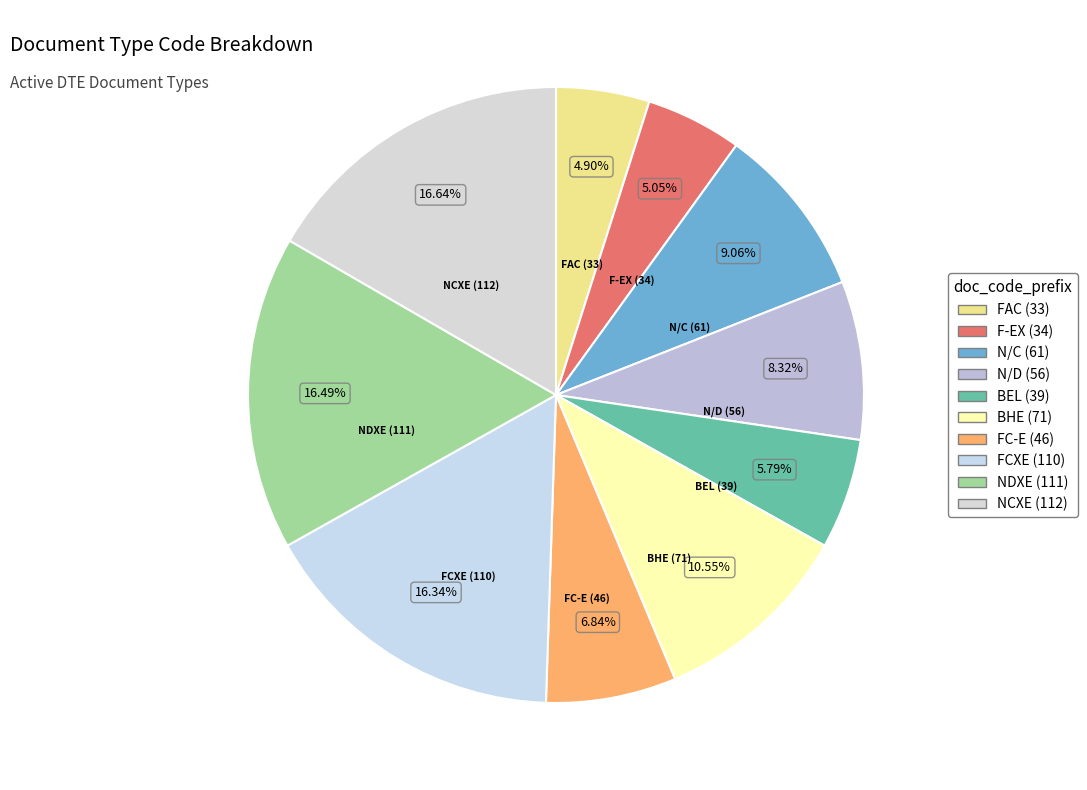

Count the number of slices in the pie.

10